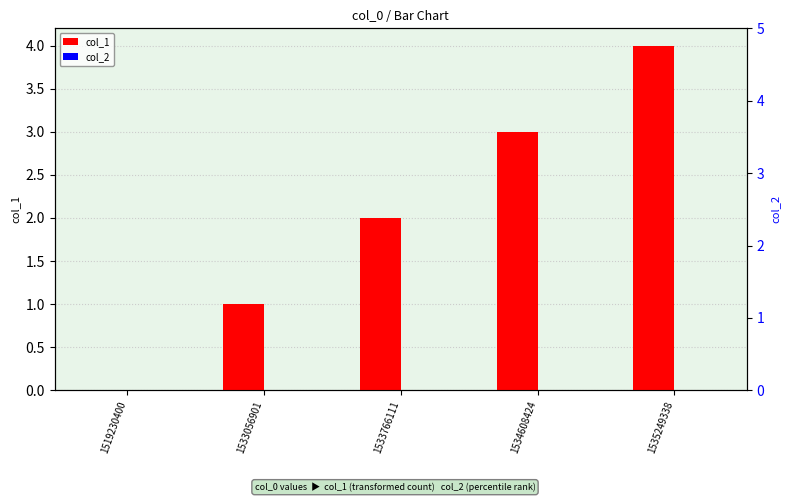

List the series in order of their peak value, lowest first.

col_2, col_1